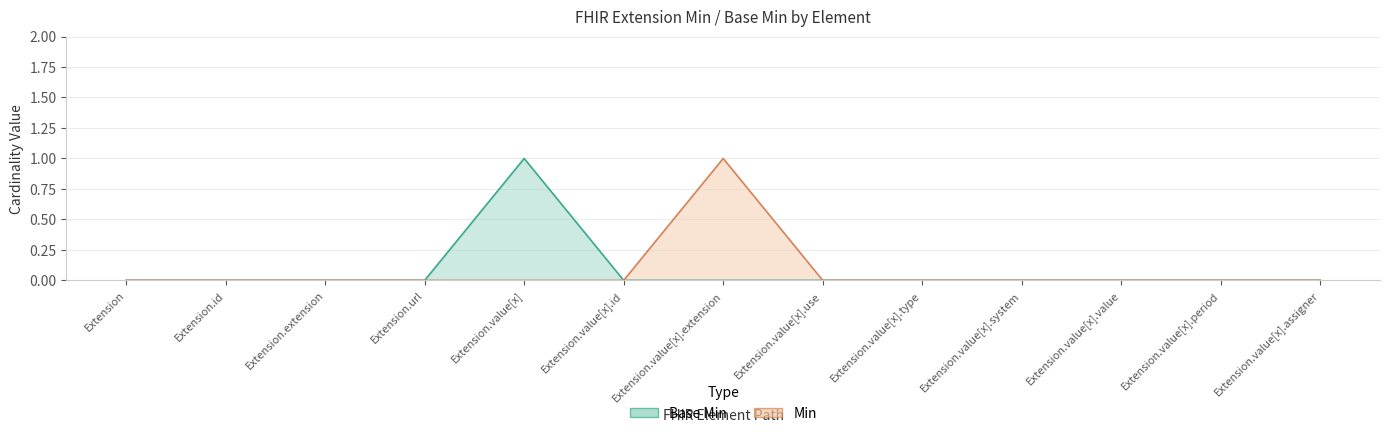

Count the Min values in the range 0 to 1.

13